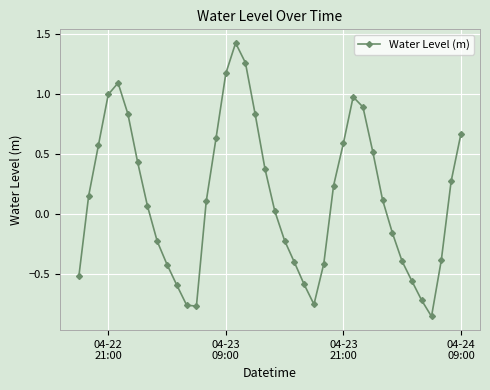

What is the difference between the maximum and second lowest values?

2.2